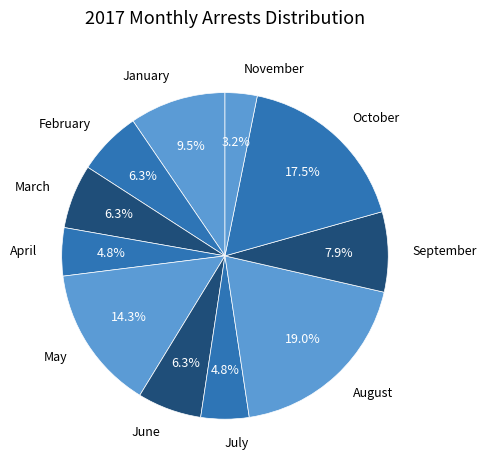

What is the ratio of the value at February to the value at July?

1.3